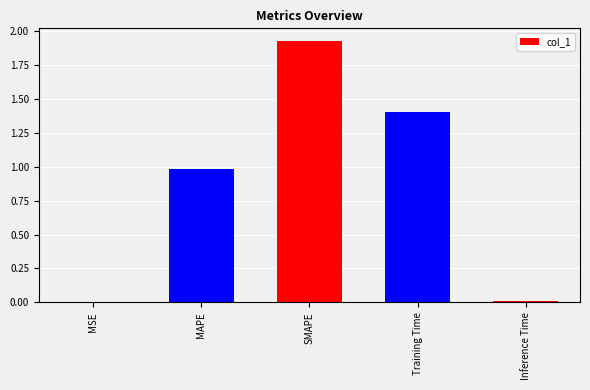

What is the sum of the values at SMAPE and Training Time?

3.3